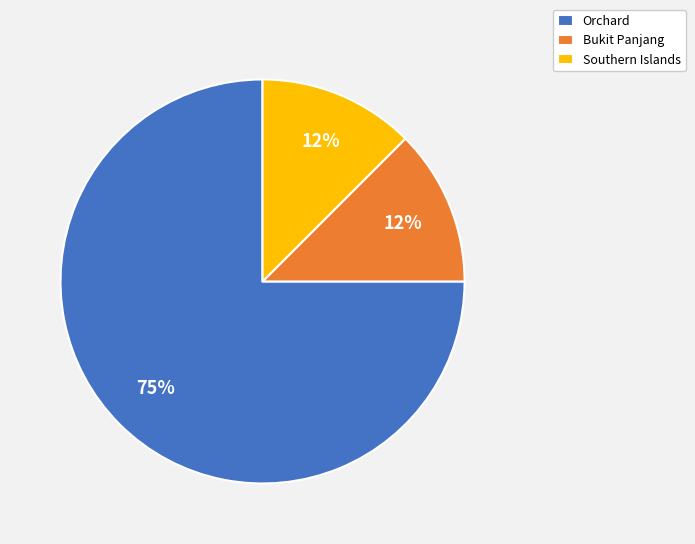

What is the ratio of the value at Bukit Panjang to the value at Orchard?

0.2